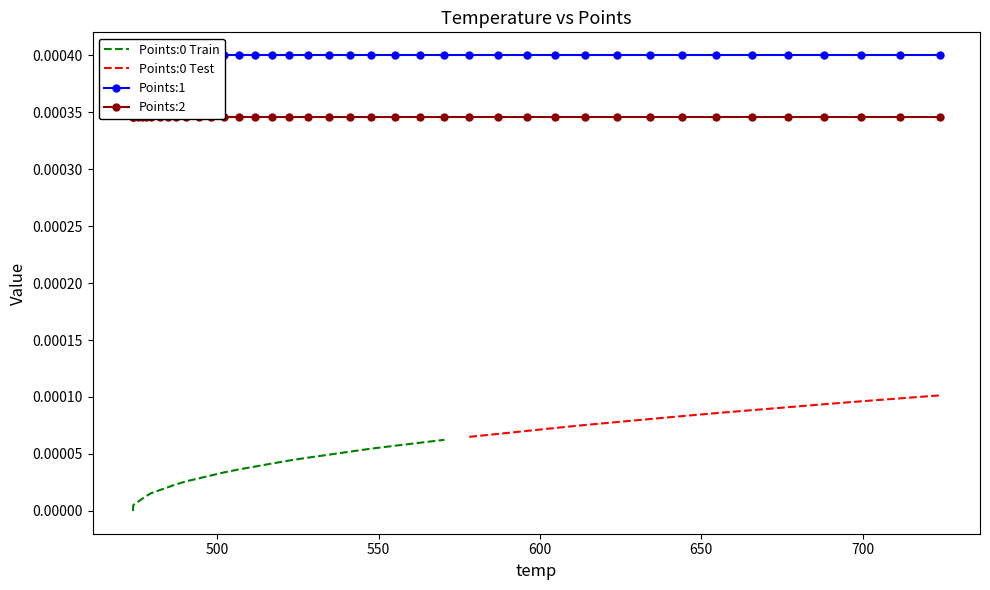

Reading left to right, list all the values displayed in this chart.

Points:0: 0.0	0.0	0.0	0.0	0.0	0.0	0.0	0.0	0.0	0.0	0.0	0.0	0.0	0.0	0.0	0.0	0.0	0.0	0.0	0.0	0.0	0.0	0.0	0.0	0.0	0.0	0.0	0.0	0.0	0.0	0.0	0.0	0.0	0.0	0.0	0.0	0.0	0.0	0.0	0.0
Points:1: 0.0	0.0	0.0	0.0	0.0	0.0	0.0	0.0	0.0	0.0	0.0	0.0	0.0	0.0	0.0	0.0	0.0	0.0	0.0	0.0	0.0	0.0	0.0	0.0	0.0	0.0	0.0	0.0	0.0	0.0	0.0	0.0	0.0	0.0	0.0	0.0	0.0	0.0	0.0	0.0
Points:2: 0.0	0.0	0.0	0.0	0.0	0.0	0.0	0.0	0.0	0.0	0.0	0.0	0.0	0.0	0.0	0.0	0.0	0.0	0.0	0.0	0.0	0.0	0.0	0.0	0.0	0.0	0.0	0.0	0.0	0.0	0.0	0.0	0.0	0.0	0.0	0.0	0.0	0.0	0.0	0.0